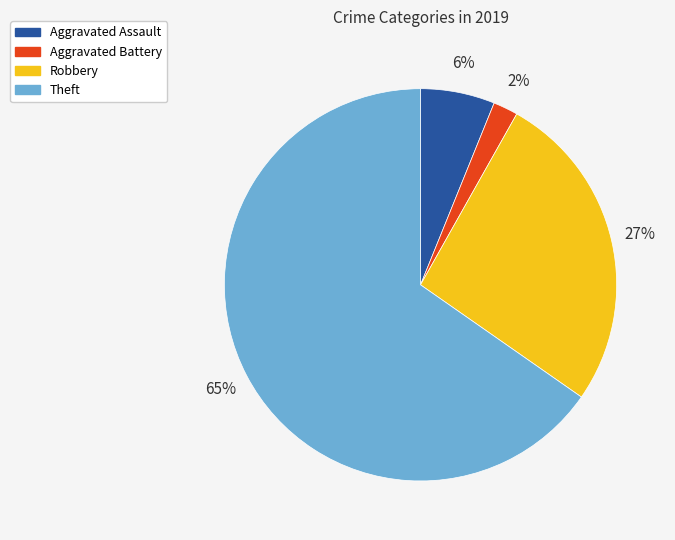

The Theft slice represents 65% of the pie. True or false?

True